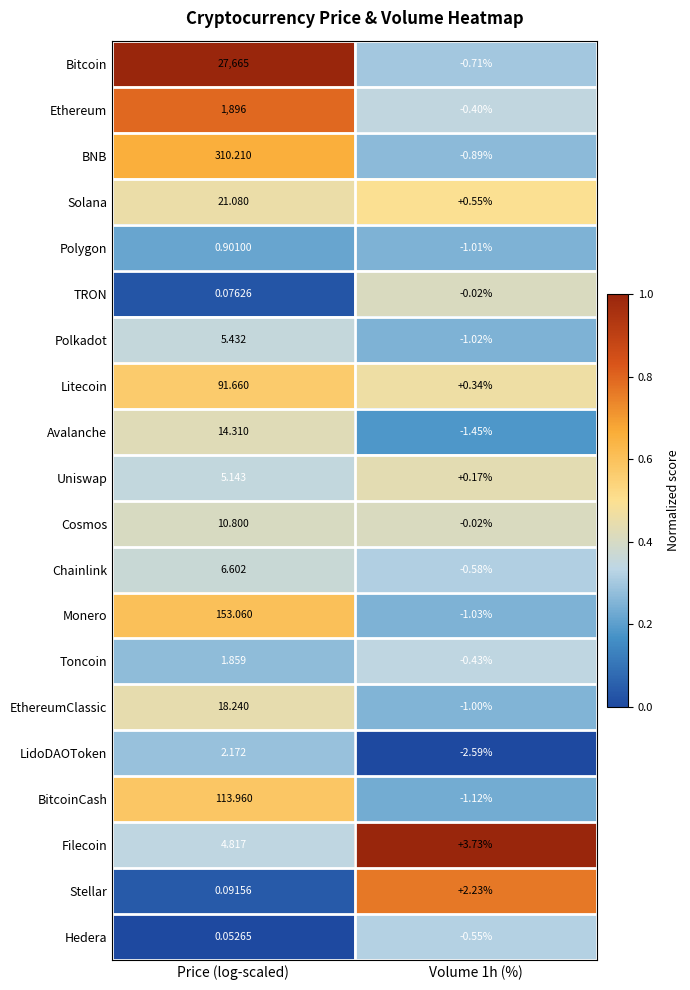

Is the value of Hedera at Volume 1h (%) greater than the value of LidoDAOToken at Volume 1h (%)?

Yes